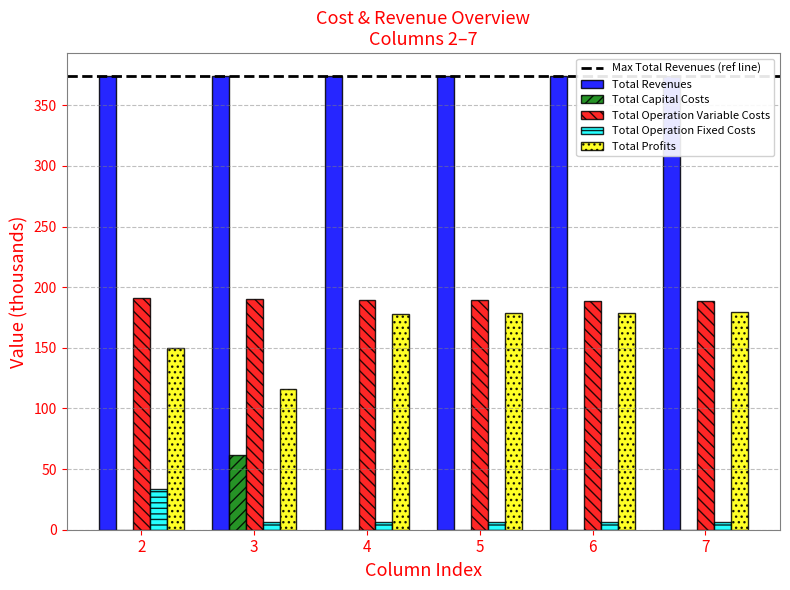

What is the value of the Total Operation Fixed Costs bar at the 6th from the left?

6.5